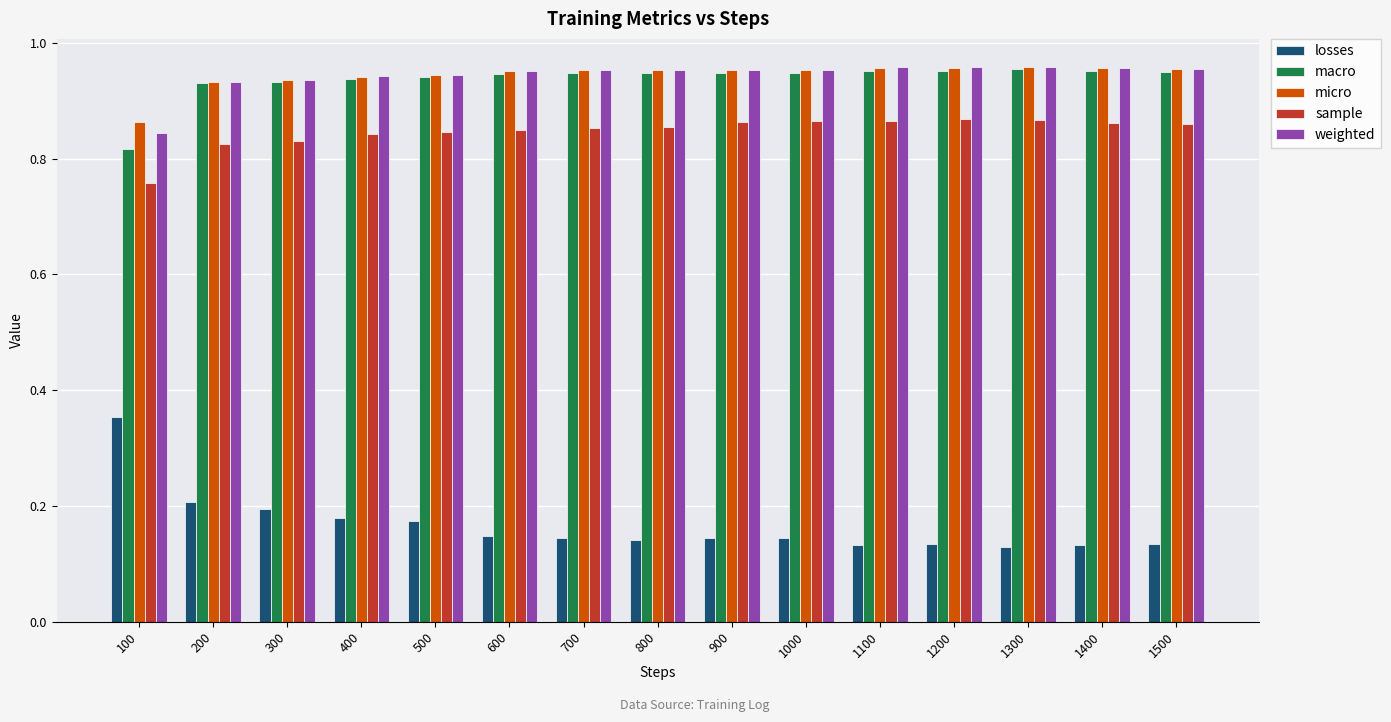

Which series has the largest range (max minus min)?

losses